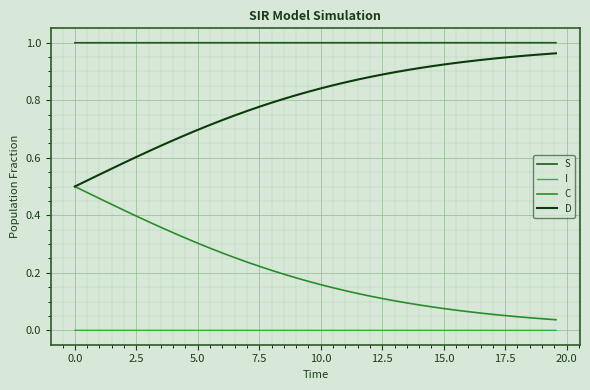

Does the chart have visible grid lines?

Yes